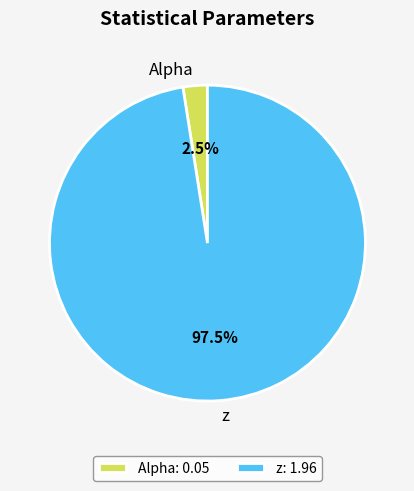

Between Alpha and z, which is larger?

z